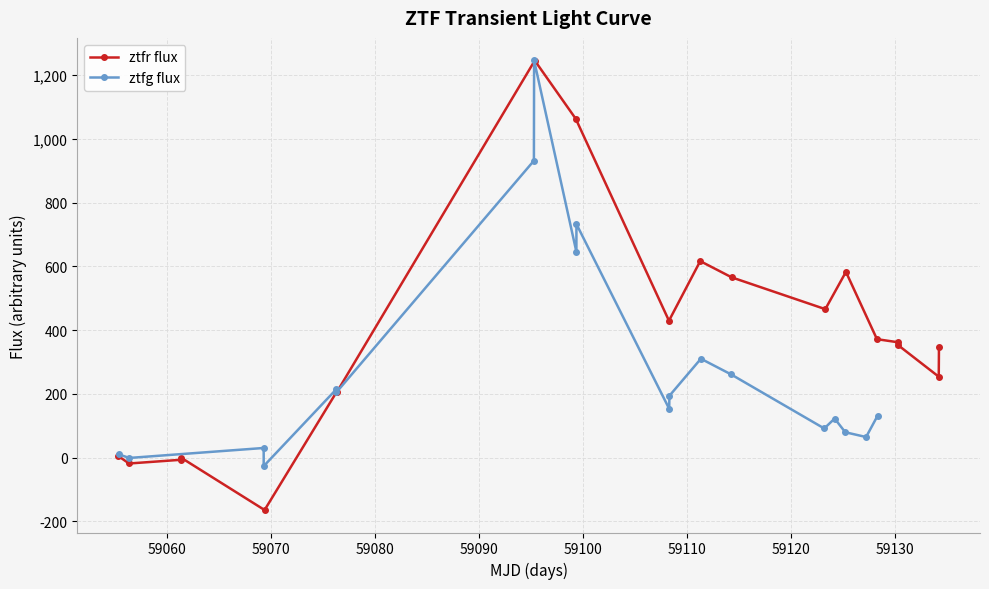

What is the highest value of the ztfg flux series?

1246.6